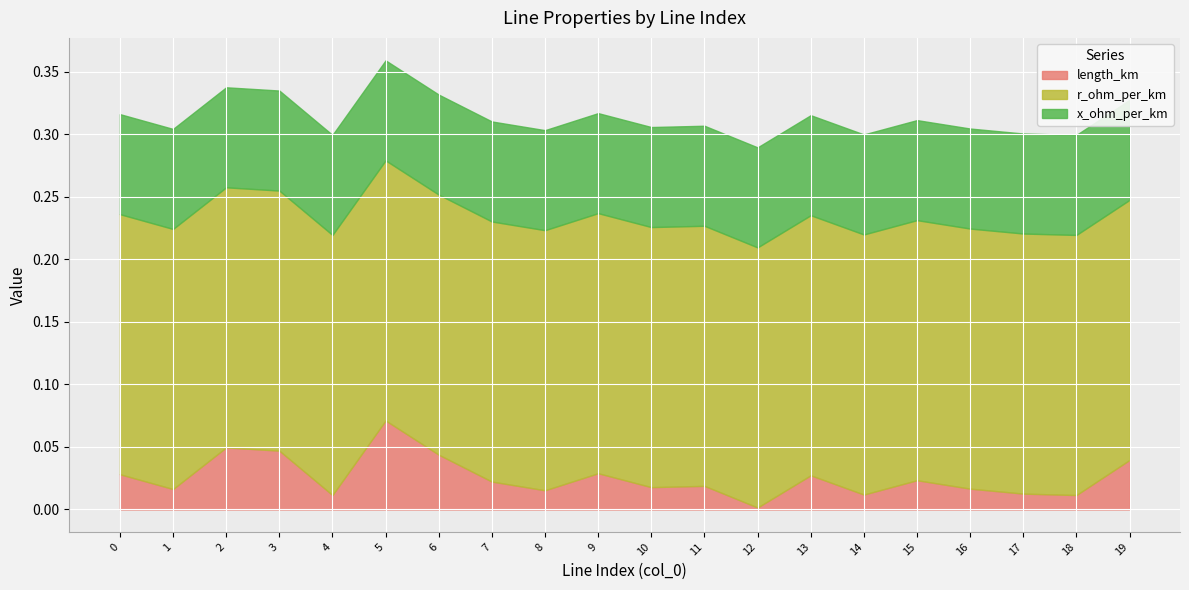

True or false: length_km and r_ohm_per_km cross at least once.

False